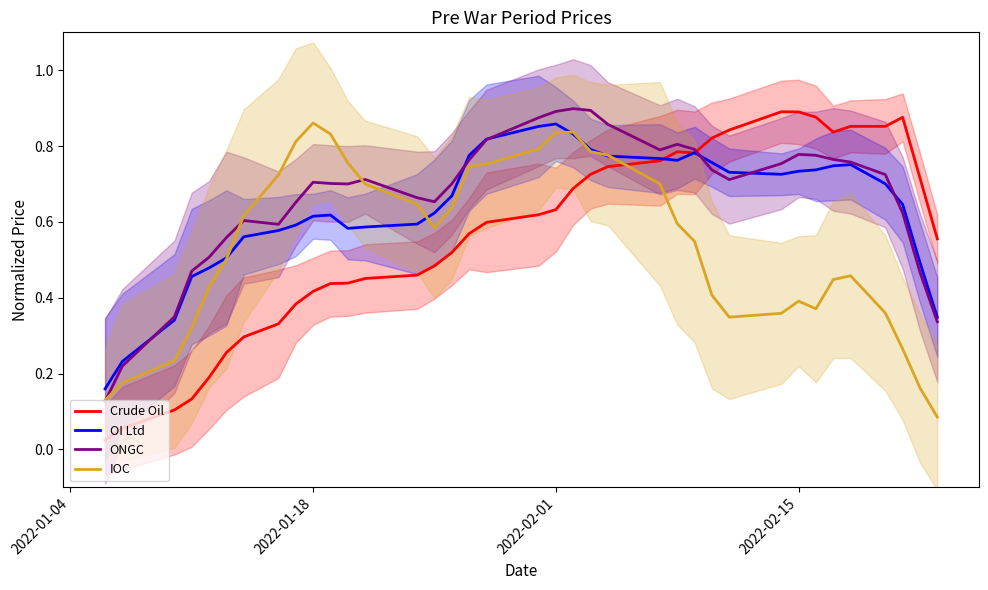

What is the average value of the Crude Oil series?

0.6